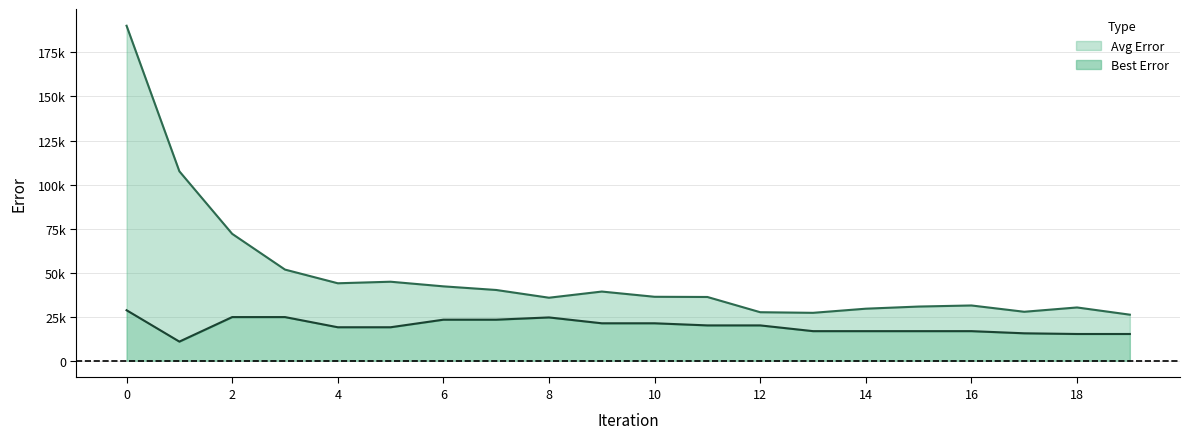

What is the average value of the Best Error series?

19697.2